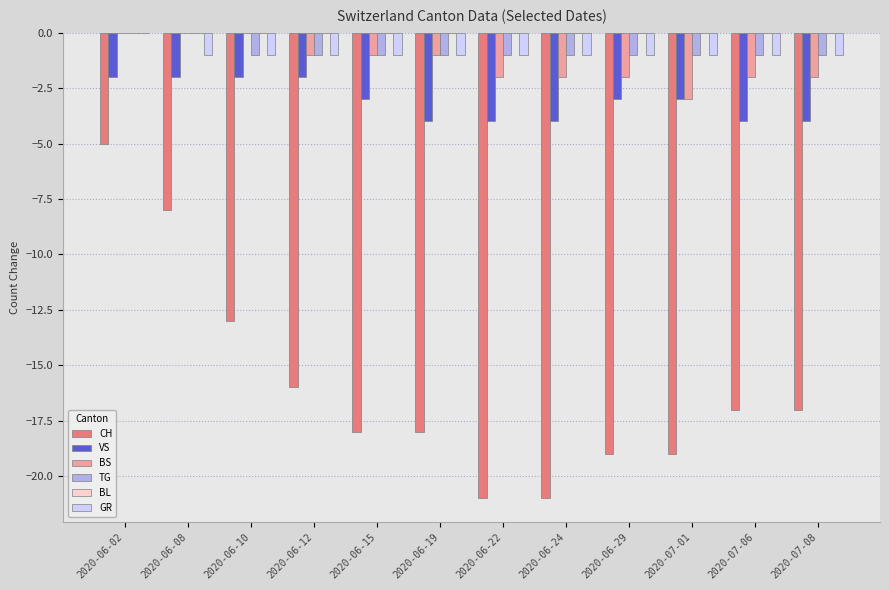

How many distinct data groups are displayed?

5